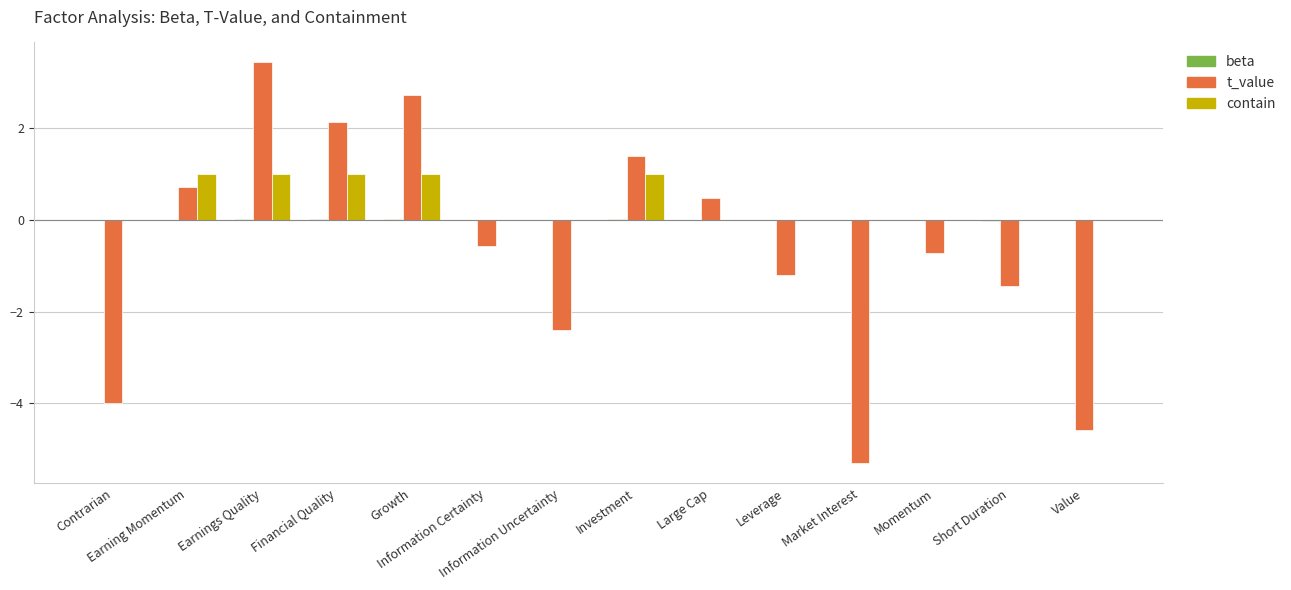

The contain series shows 0.0 at Large Cap. True or false?

True